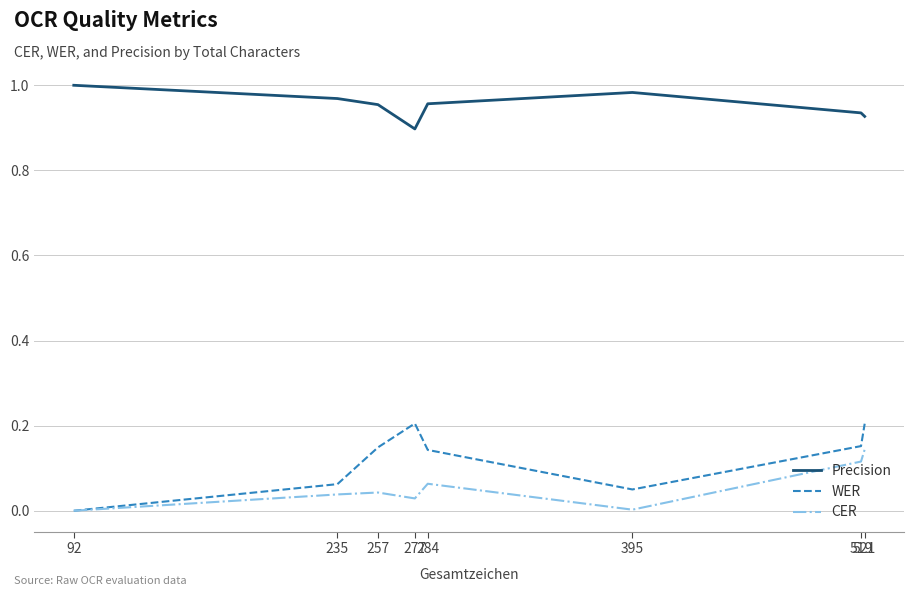

Which series has the largest range (max minus min)?

WER